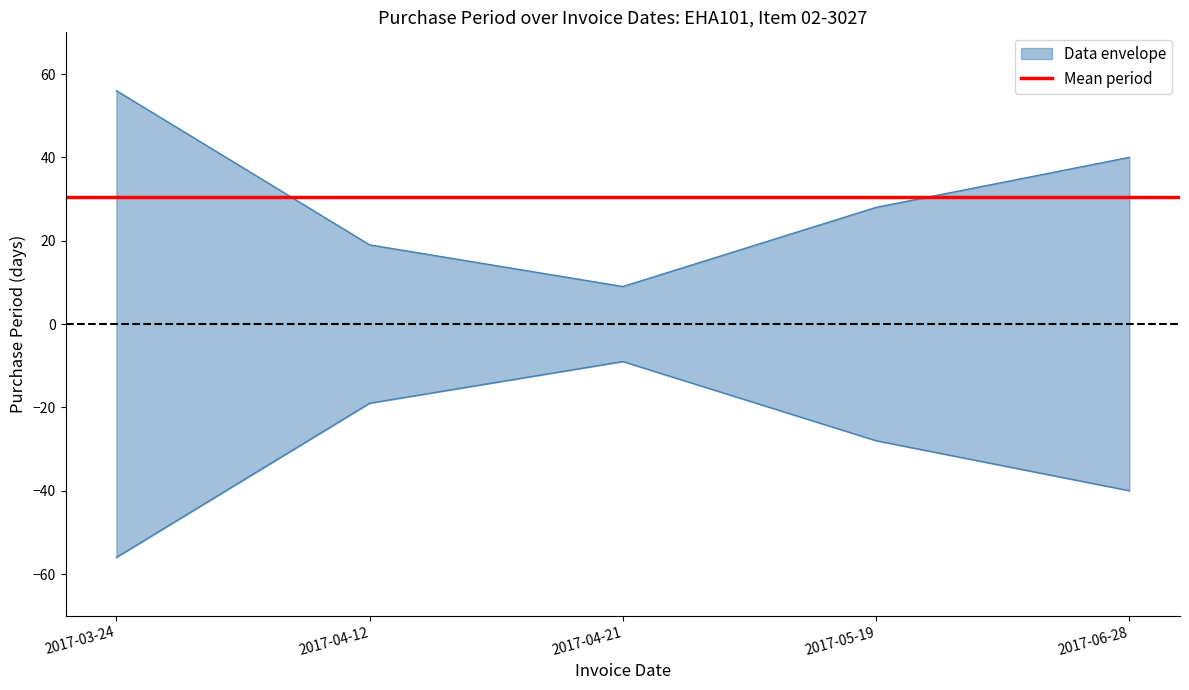

Between 2017-04-12 and 2017-06-28, which is larger?

2017-06-28